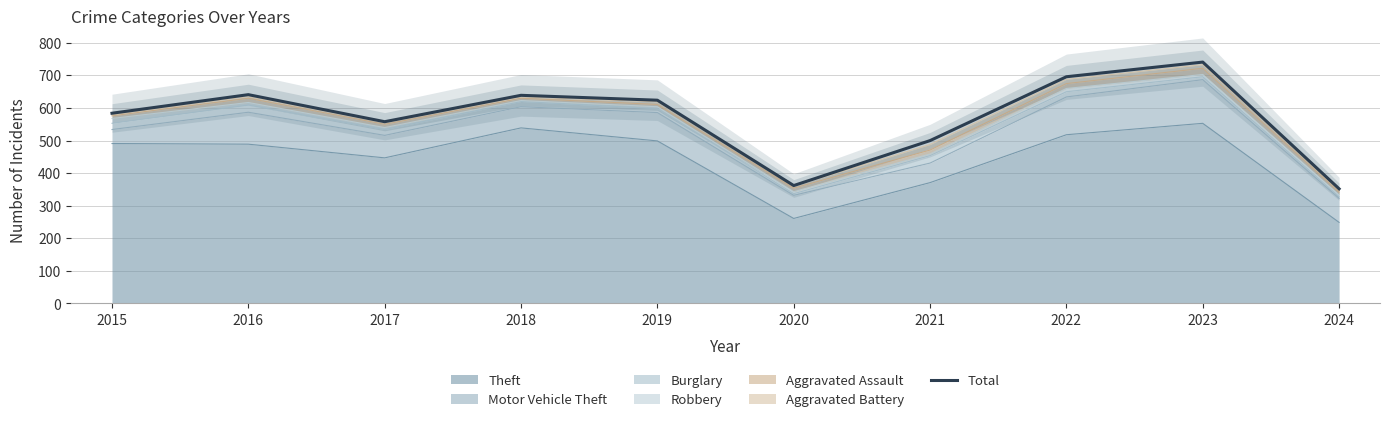

List the labels in order of value, largest first.

2023, 2022, 2016, 2018, 2019, 2015, 2017, 2021, 2020, 2024